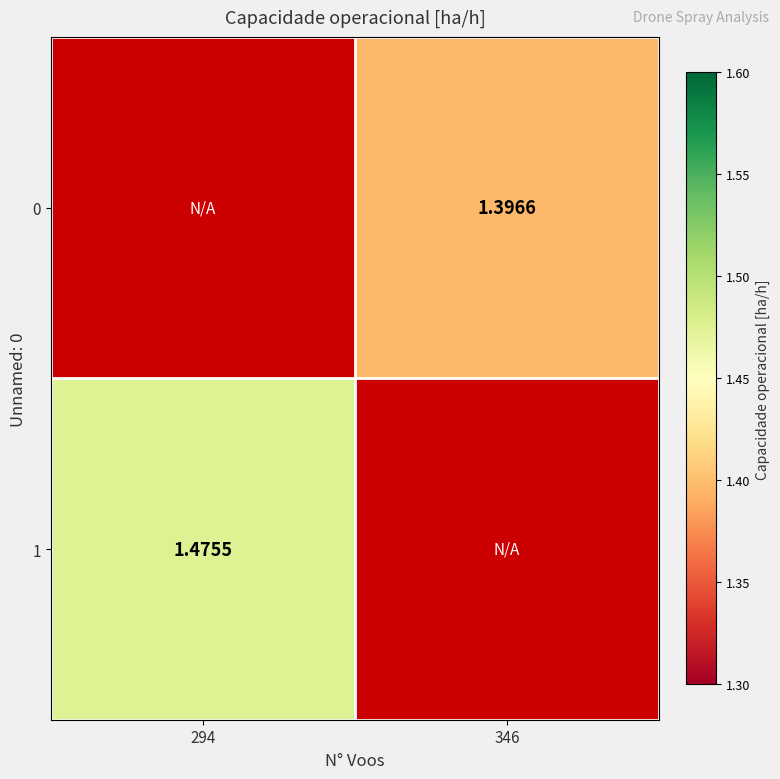

Which category has the lowest value in the 1 series?

294